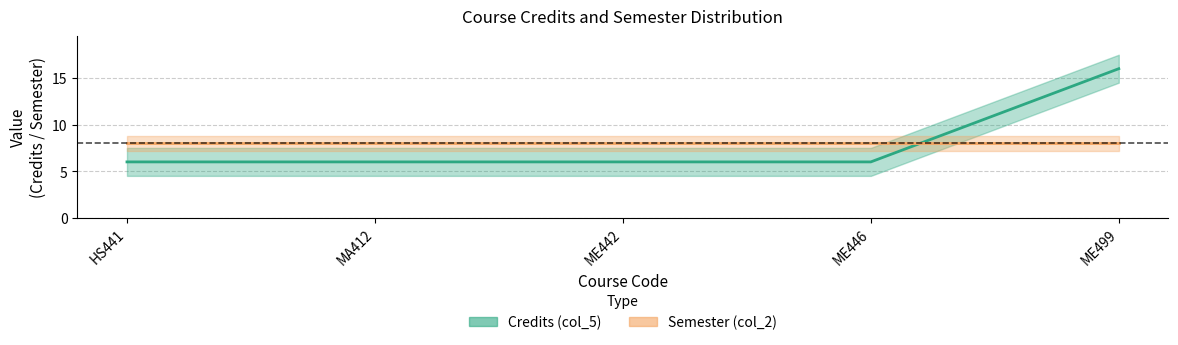

What is the maximum value shown in the chart?

16